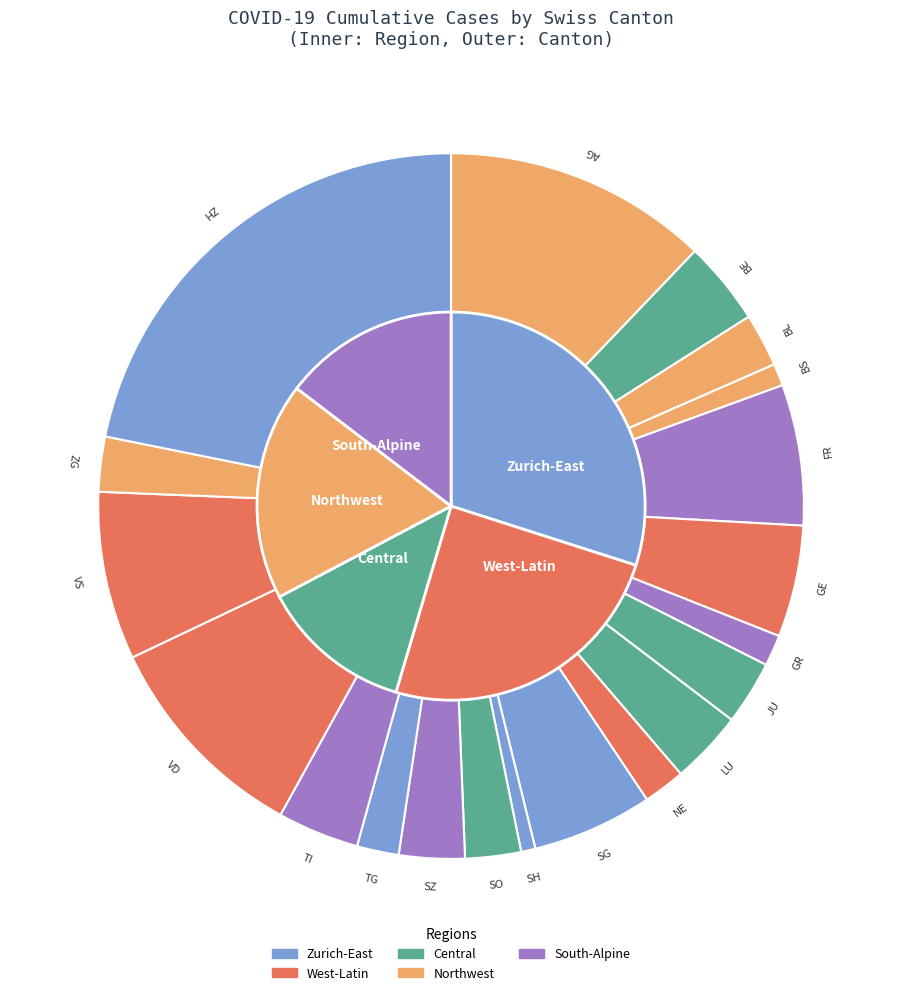

Combined, do ZG and SG account for over 50%?

No